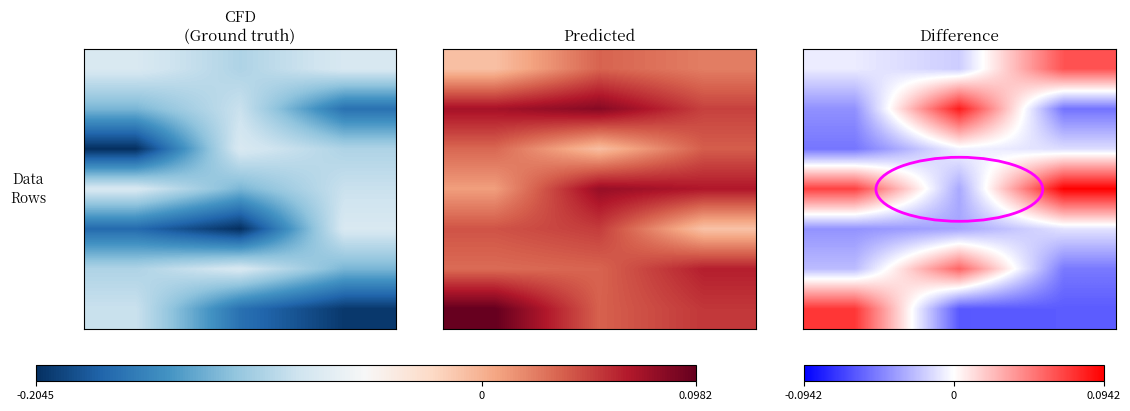

Which label corresponds to the largest value in the chart?

0.0982